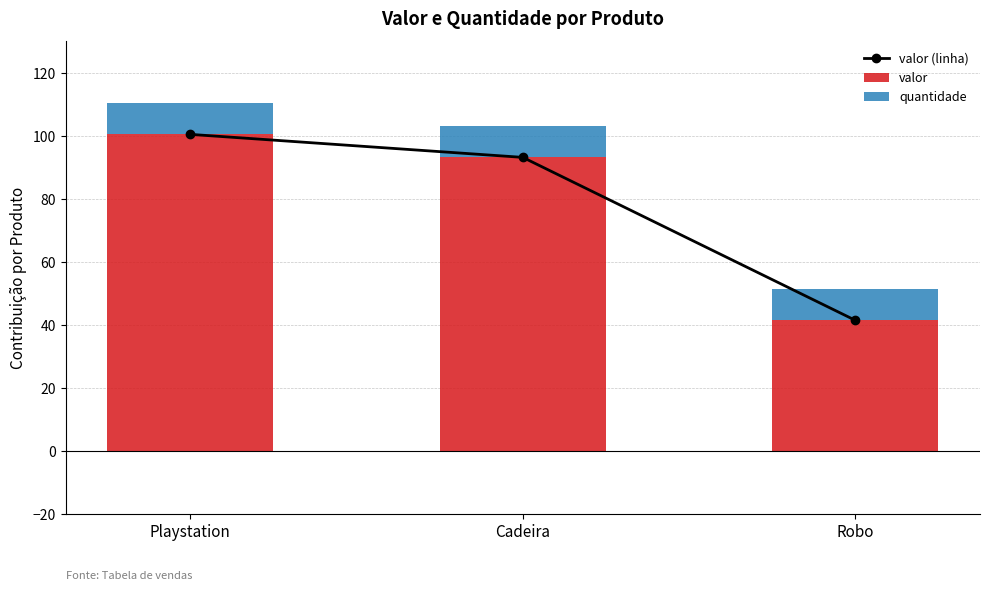

Reading left to right, transcribe all the data shown in this chart.

valor (linha): Playstation=100.5	Cadeira=93.2	Robo=41.5
valor: Playstation=100.5	Cadeira=93.2	Robo=41.5
quantidade: Playstation=10.0	Cadeira=10.0	Robo=10.0